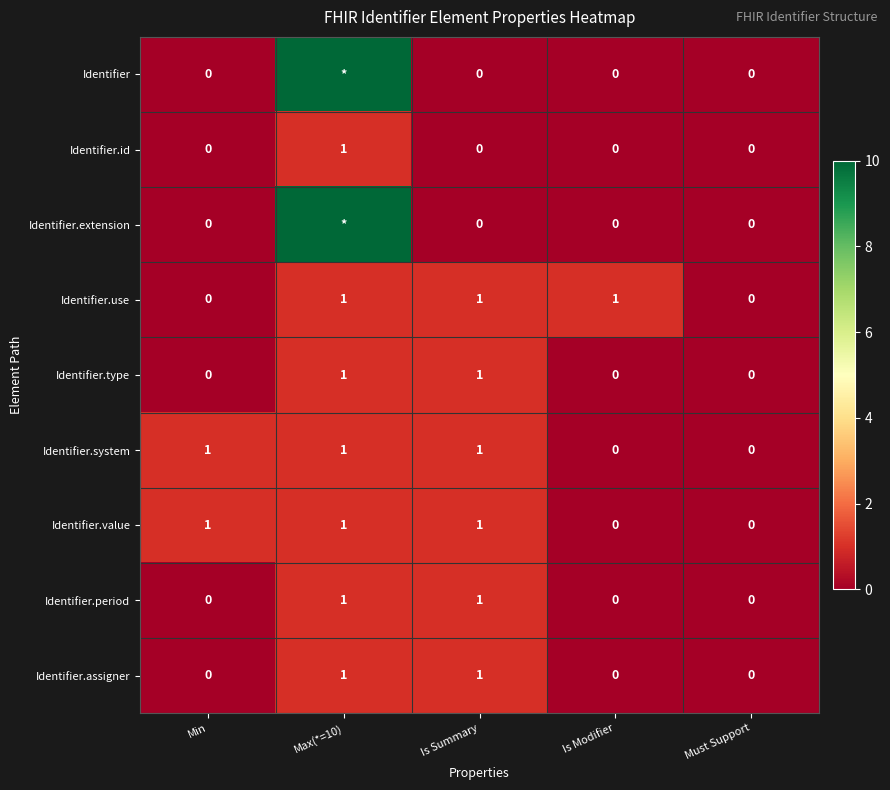

What is the difference between the maximum and minimum values in the Identifier.use series?

1